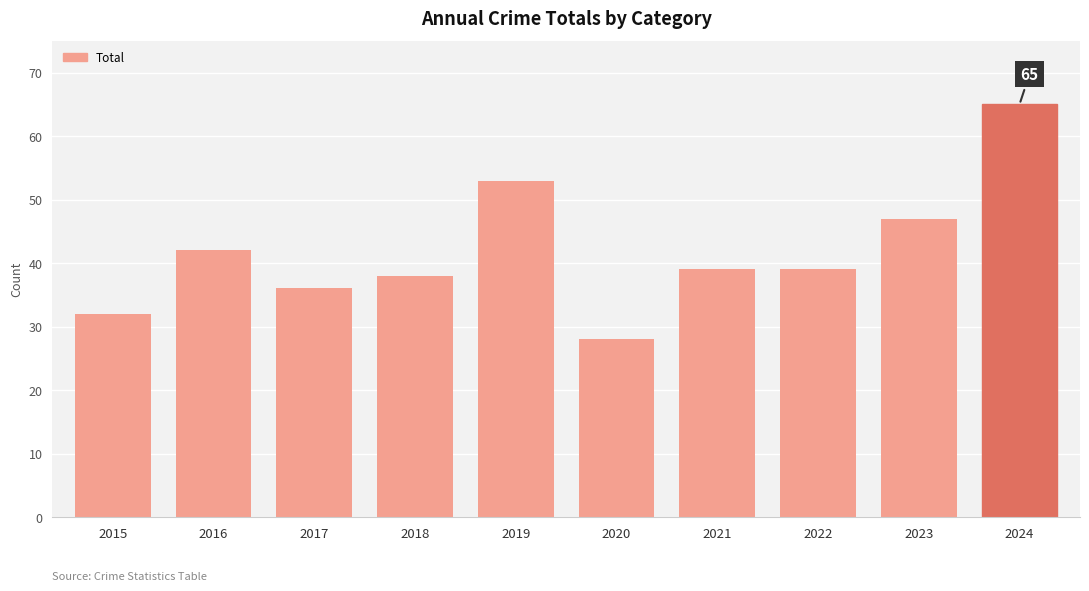

Is it true that the value at 2024 is 37?

False